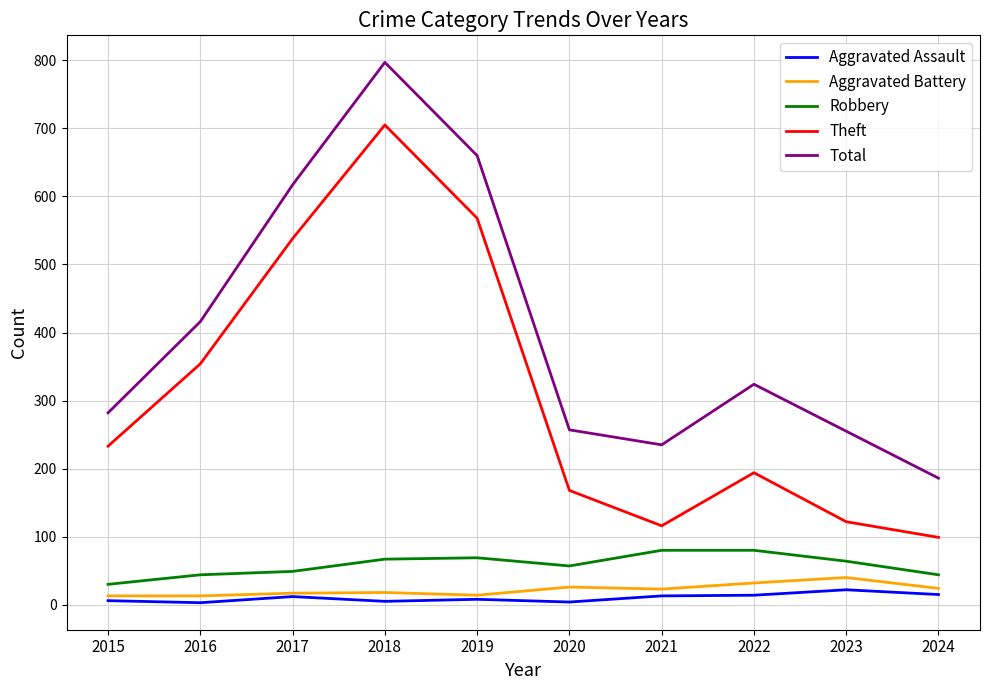

Which series changed the most between 2017 and 2018?

Total